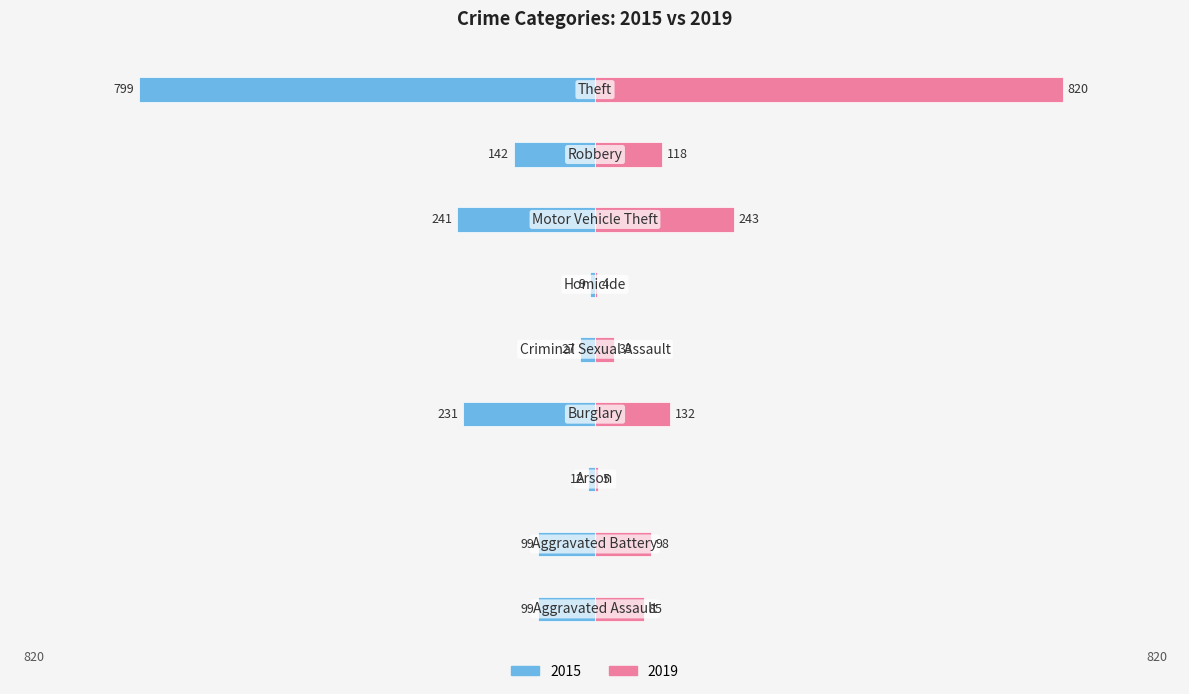

What is the maximum value shown in the chart?

820